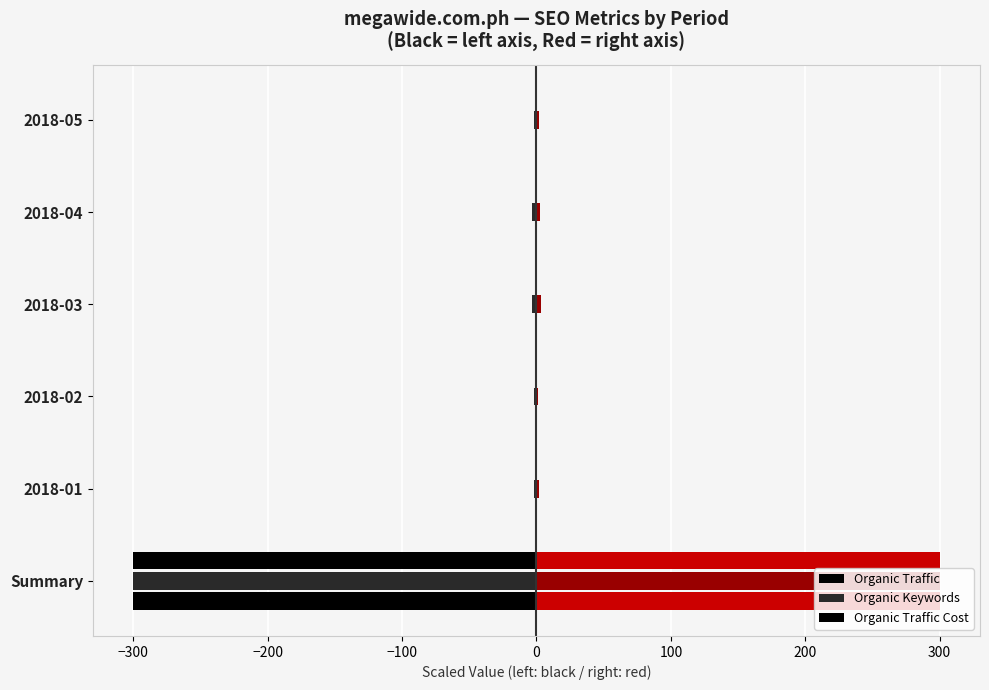

What is the value of the Organic Keywords bar at the 2nd from the left?

-2.0